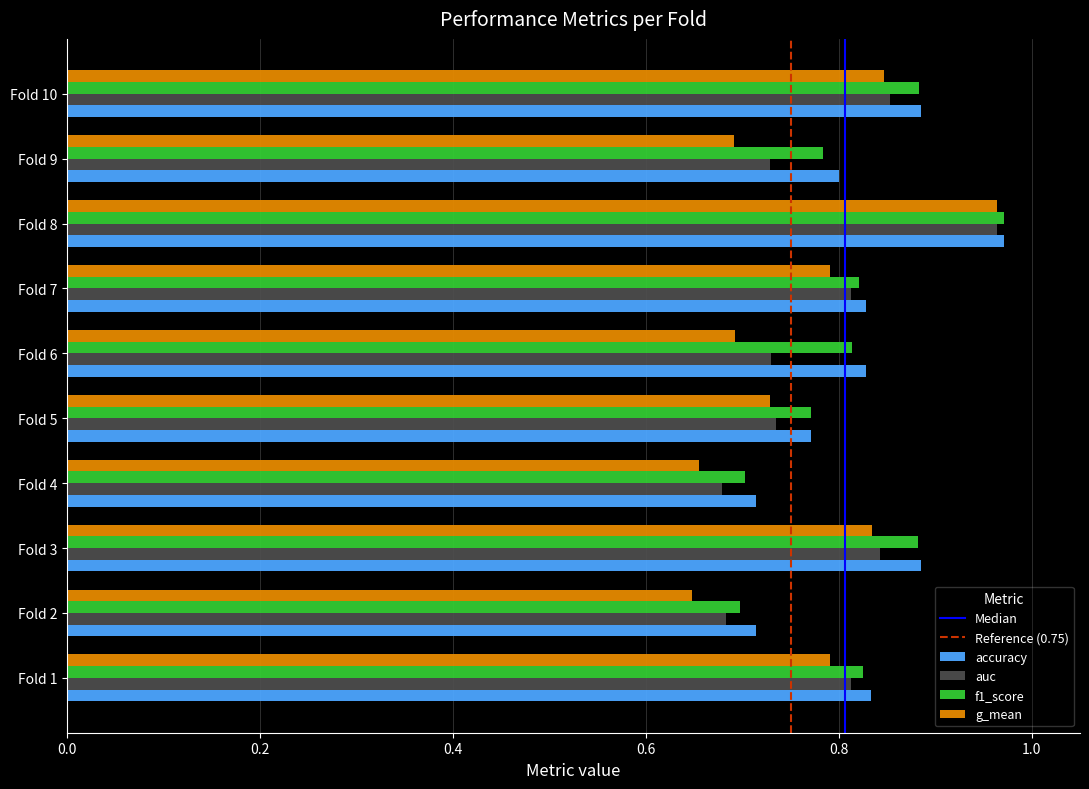

At which category does the chart reach its peak across all series?

Fold 8